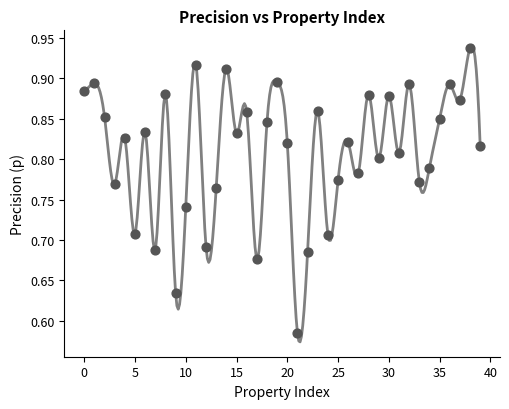

What is the range of Y values (max minus min)?

0.4